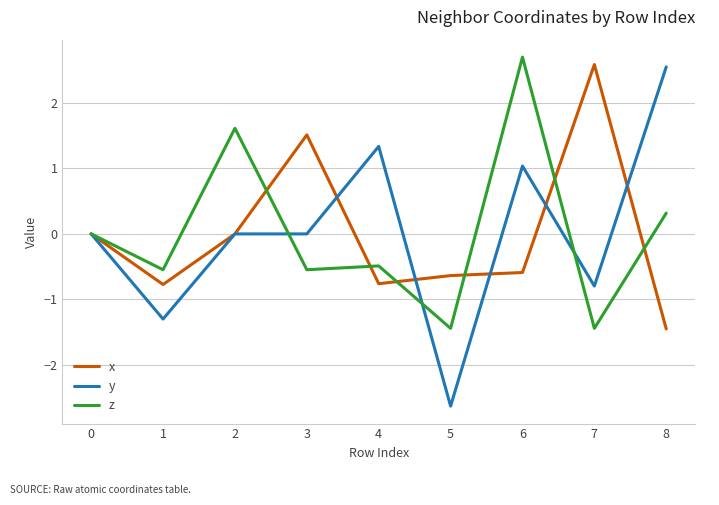

Is the value of y at 1 greater than the value of x at 6?

No